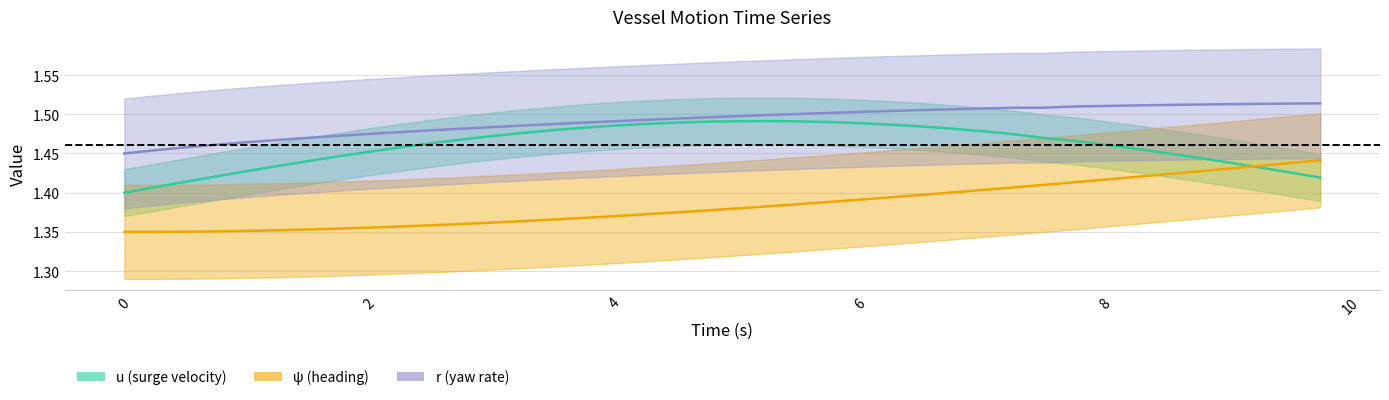

List the labels in order of r value, largest first.

9.75, 9.5, 9.25, 9.0, 8.75, 8.5, 8.25, 8.0, 7.75, 7.5, 7.25, 7.0, 6.75, 6.5, 6.25, 6.0, 5.75, 5.5, 5.25, 5.0, 4.75, 4.5, 4.25, 4.0, 3.75, 3.5, 3.25, 3.0, 2.75, 2.5, 2.25, 2.0, 1.75, 1.5, 1.25, 1.0, 0.75, 0.5, 0.25, 0.0